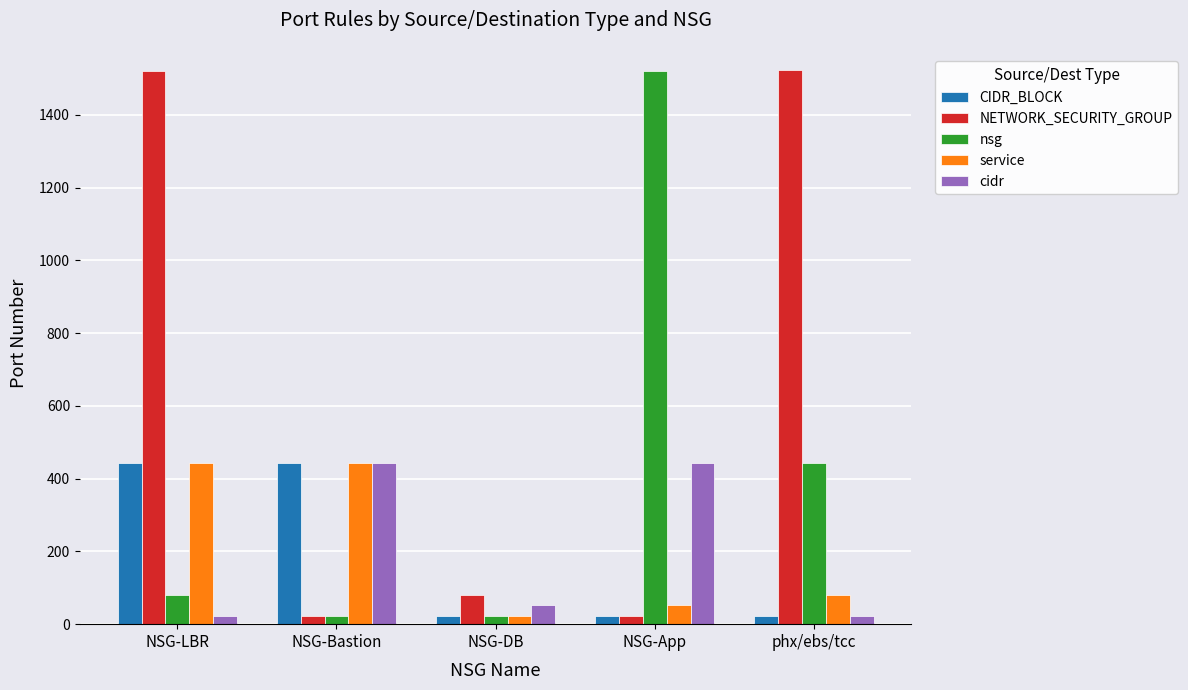

What is the difference between the maximum and second lowest values in the NETWORK_SECURITY_GROUP series?

1500